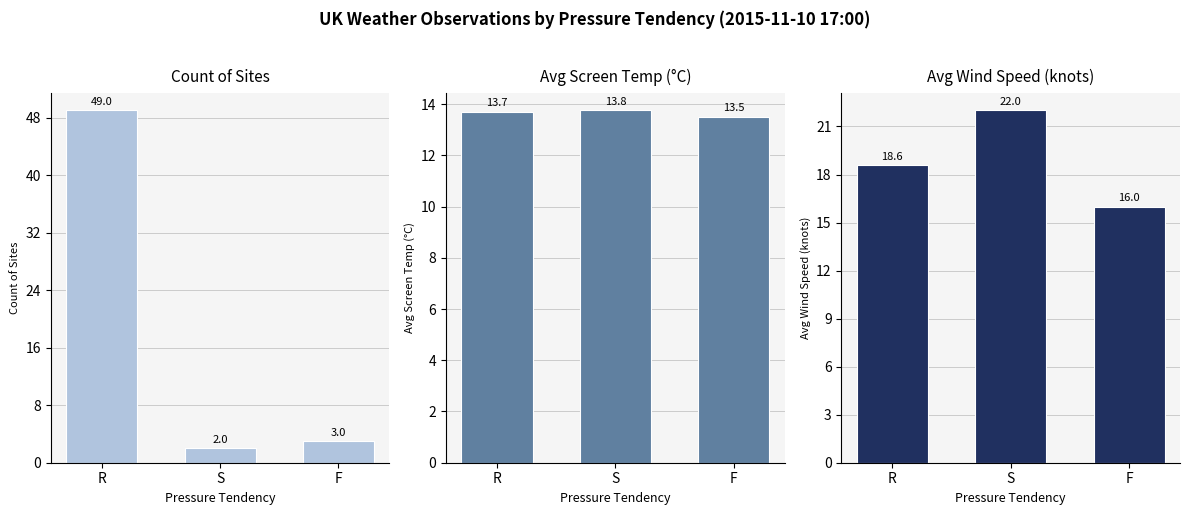

What is the value of the Avg Wind Speed (knots) bar at the 2nd from the left?

22.0